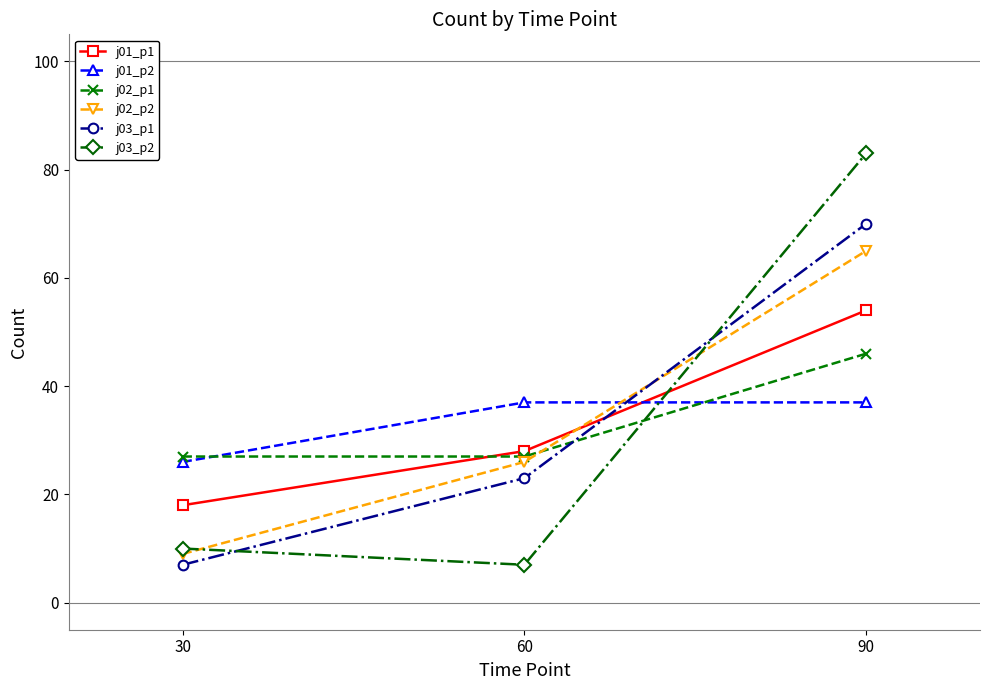

The j01_p1 series shows 4 at 30. True or false?

False